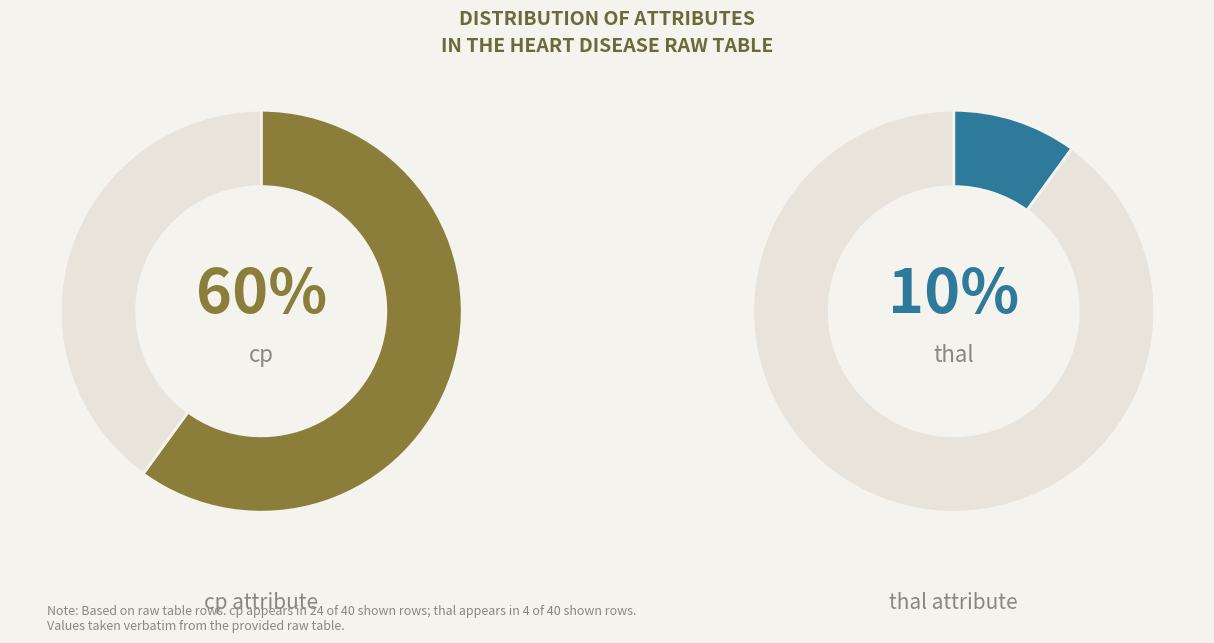

Is it true that cp is 47% of the pie?

False